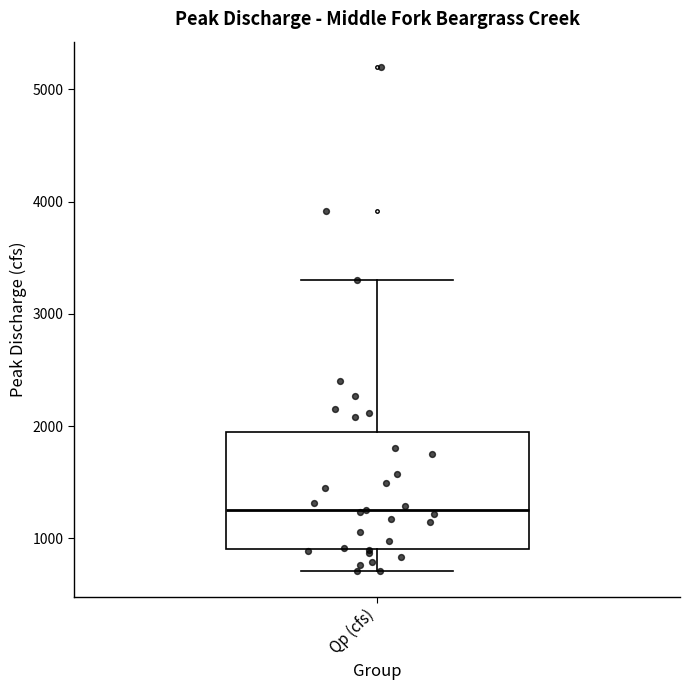

Where does the lower whisker of the box for Qp (cfs) end on the y-axis? The values are not printed on the chart, so give them approximately, as read against the axis.

700